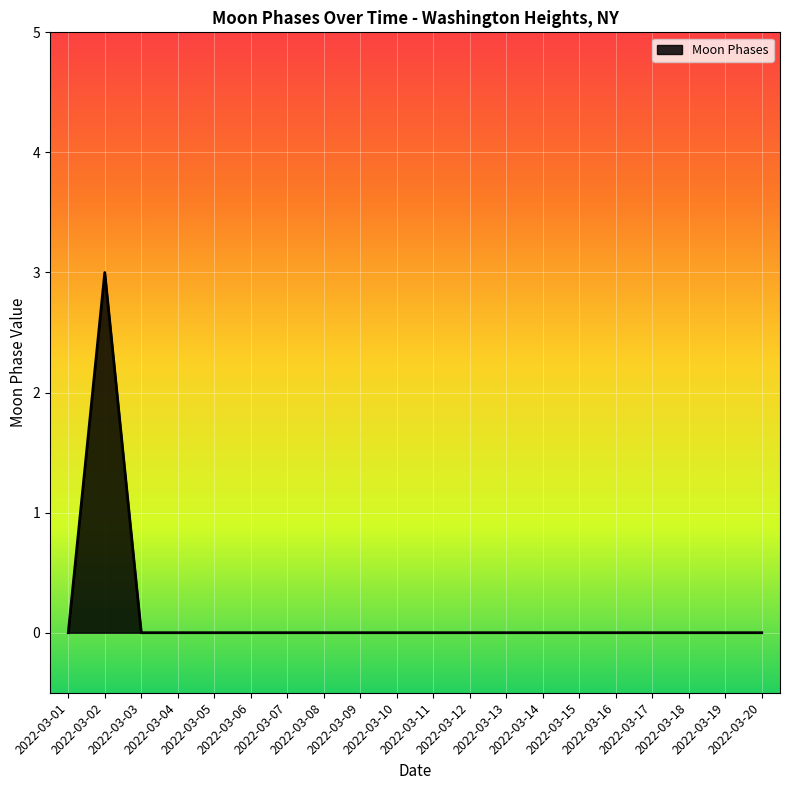

What is the difference between the maximum and minimum values?

3